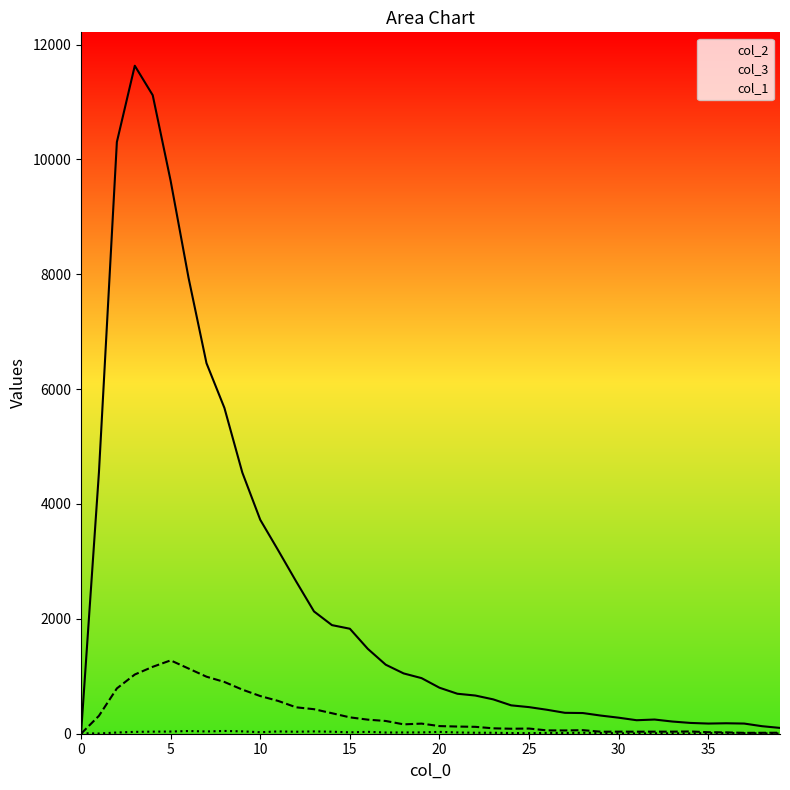

What is the difference between the maximum and second lowest values in the col_3 series?

1262